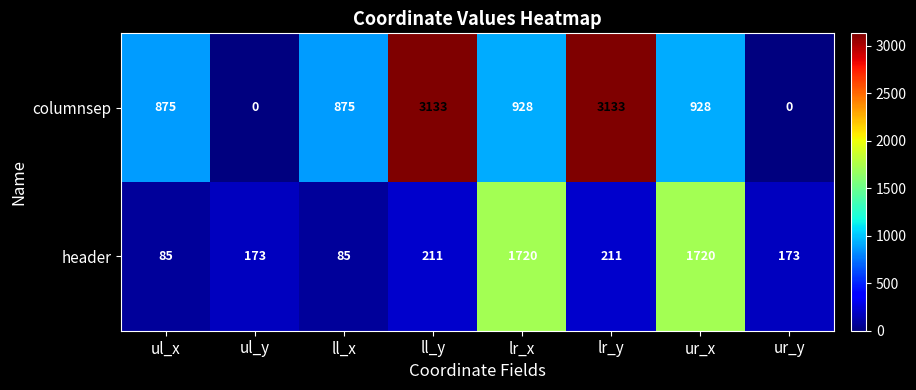

What is the greatest value displayed?

3133